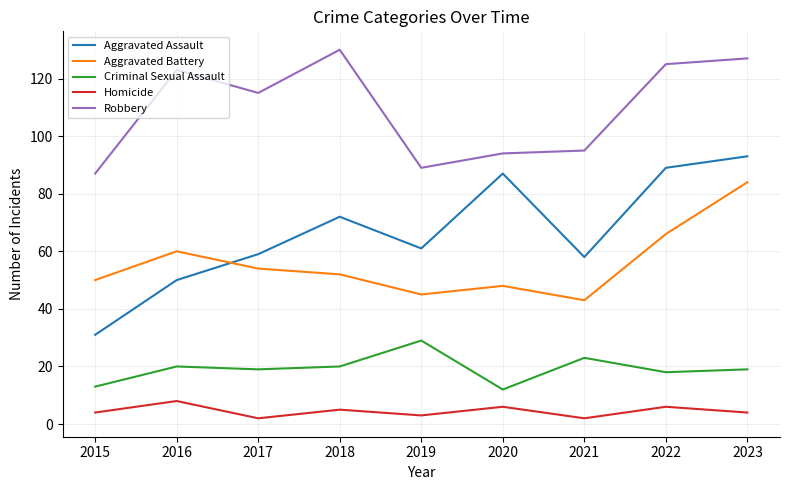

What is the difference between the maximum and second lowest values in the Aggravated Assault series?

43